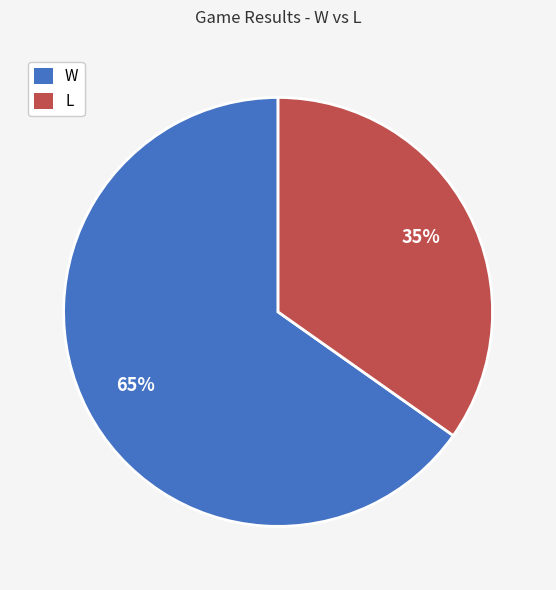

Rank the categories by value from highest to lowest.

W, L